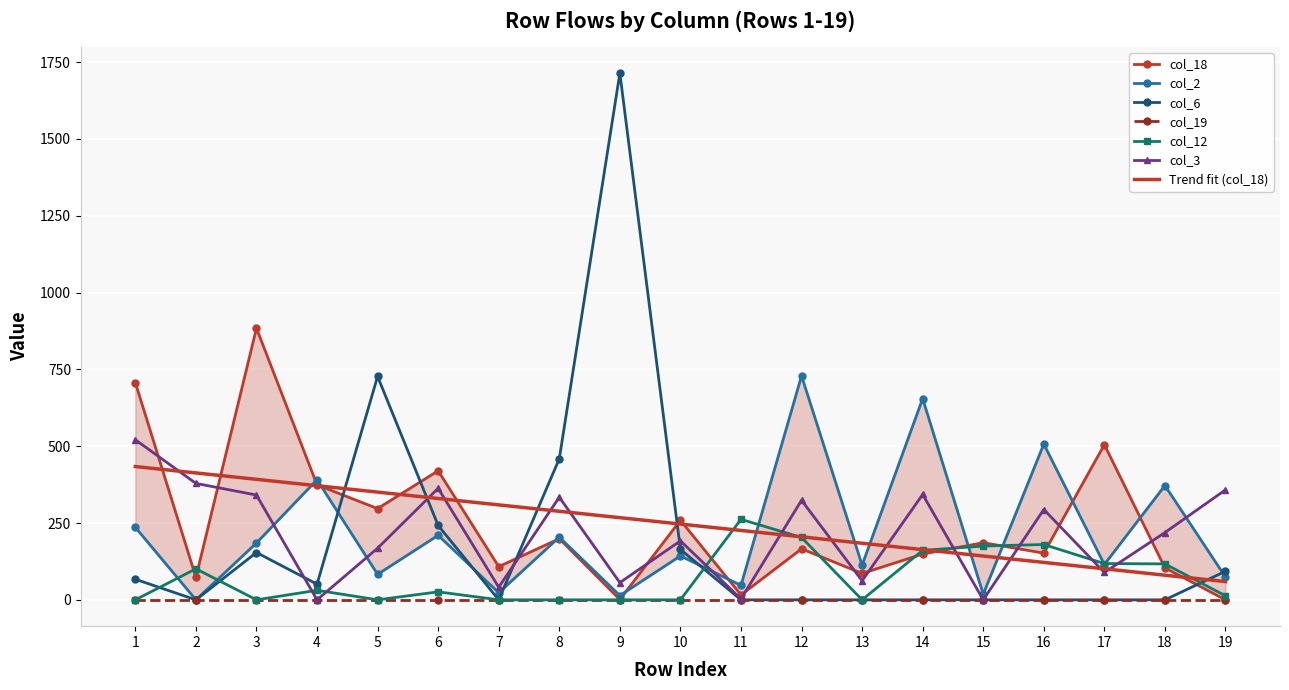

The value of Trend fit (col_18) at 7 is 129.6. True or false?

False